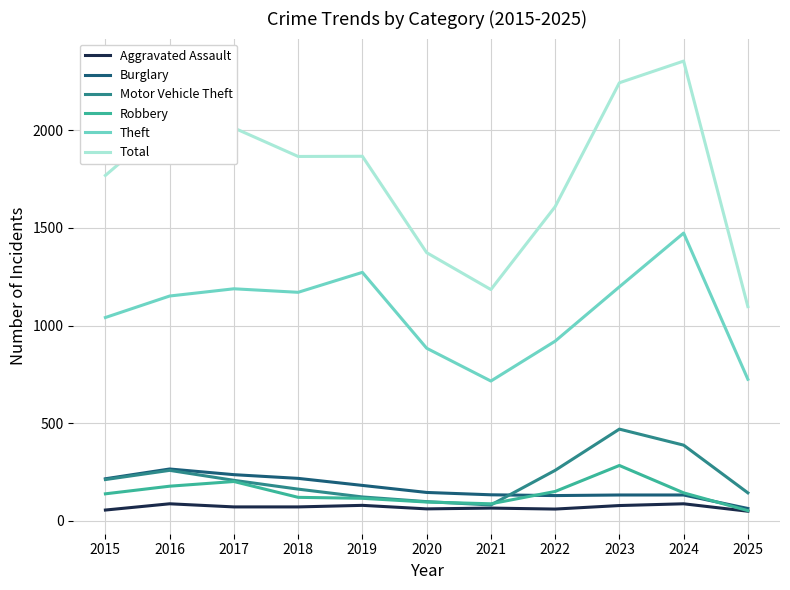

True or false: Theft and Aggravated Assault intersect in this chart.

False